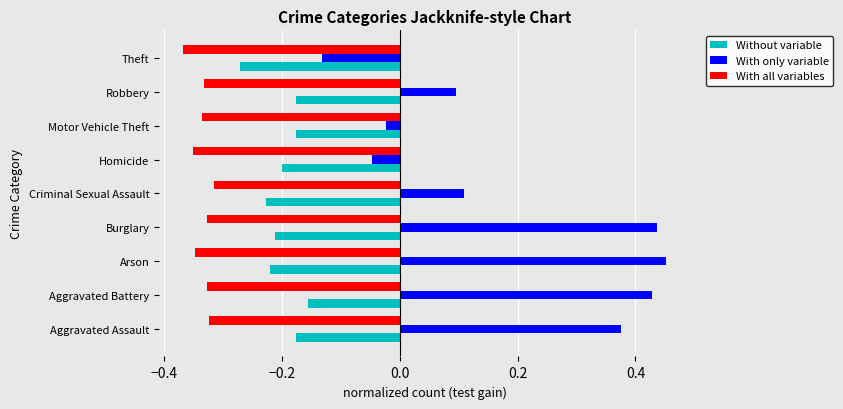

At Robbery, list the series in order from smallest to largest.

With all variables, Without variable, With only variable